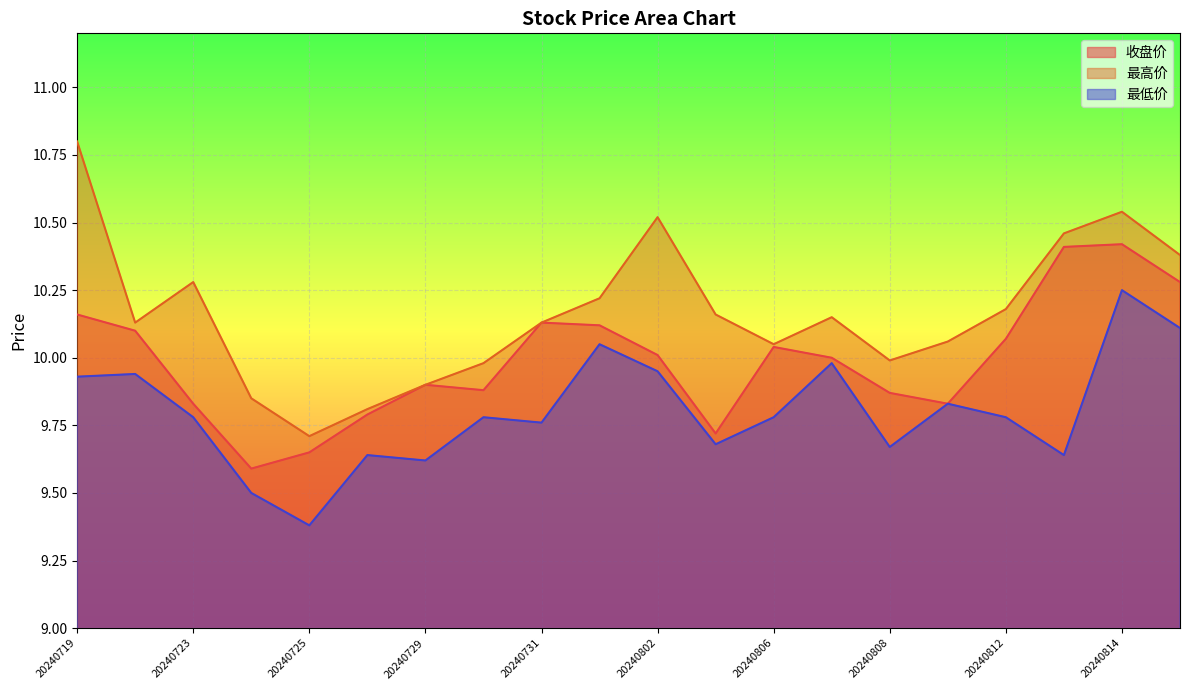

What is the difference between the 最高价 values at 20240725 and 20240723?

0.6